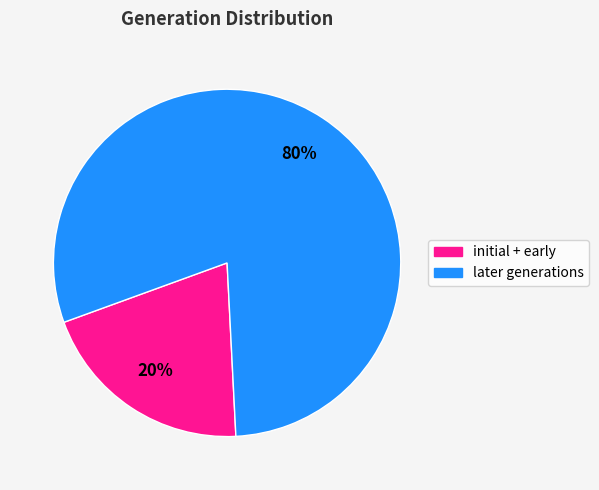

Is there any slice that represents more than half of the pie?

Yes